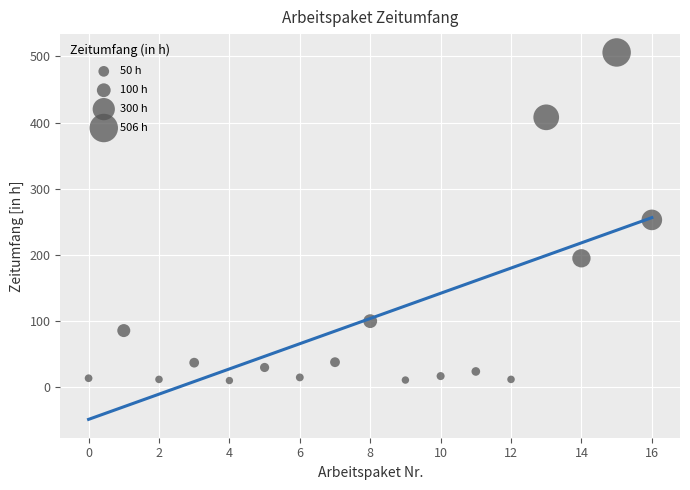

How many points are shown in the scatter plot?

17